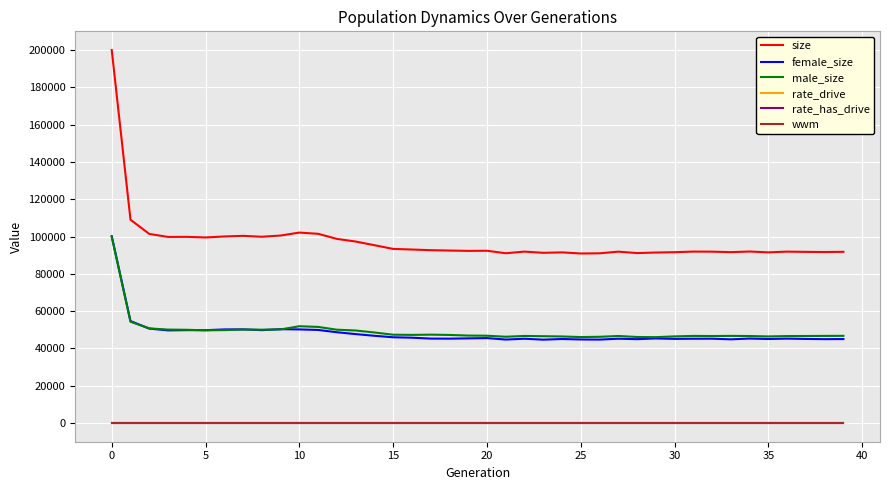

Which series has the largest total across all categories?

size